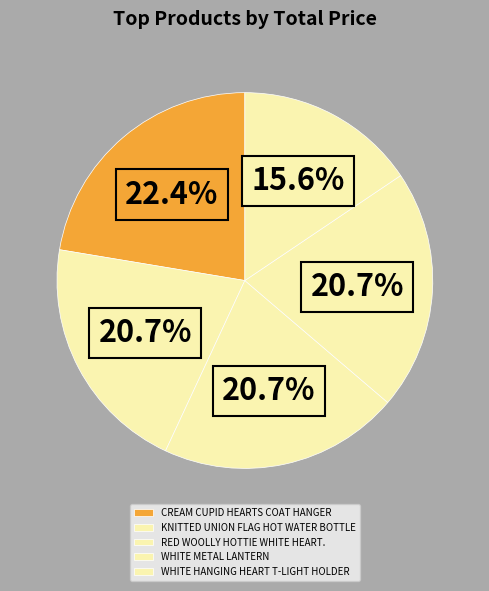

Count the number of slices in the pie.

5